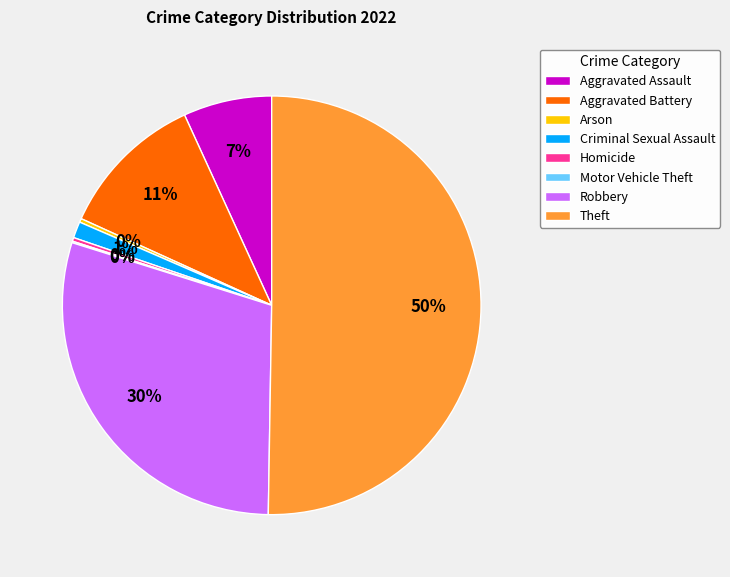

True or false: Criminal Sexual Assault accounts for 11% of the total.

False